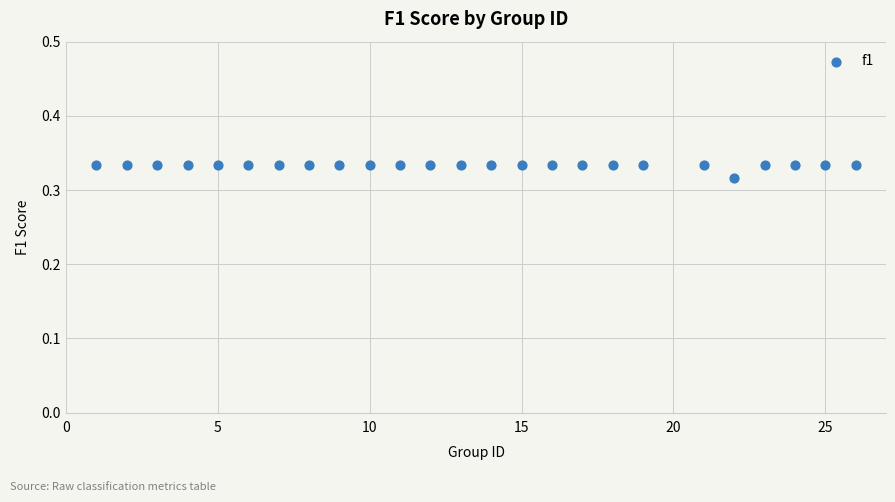

What is the range of X values (max minus min)?

25.0